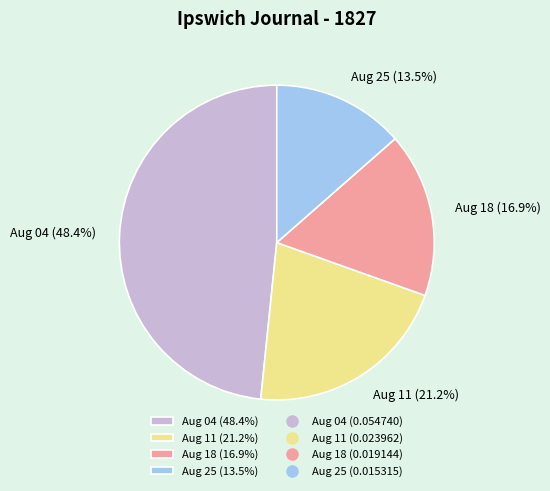

Which slice is the smallest?

Aug 25 (13.5%)